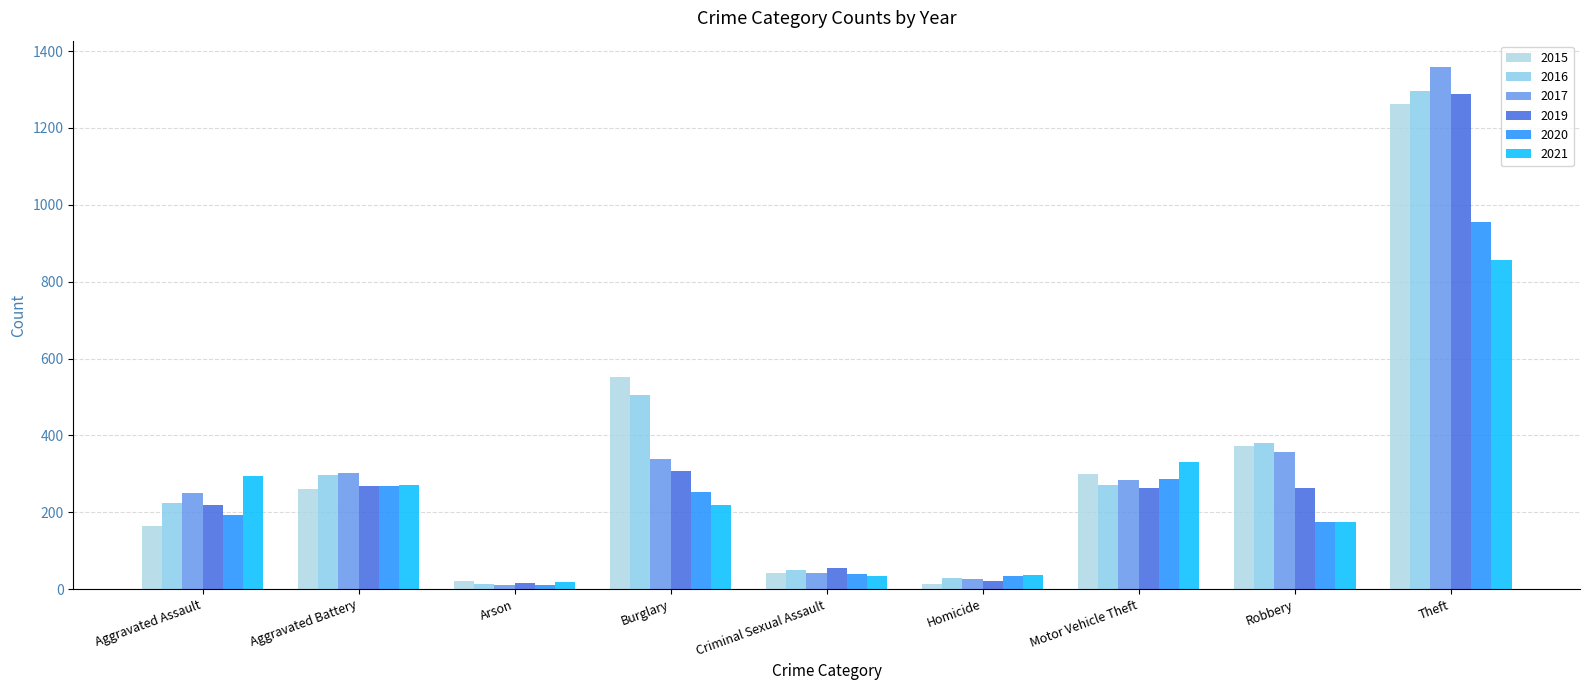

What is the spread (max minus min) of values at Theft?

503